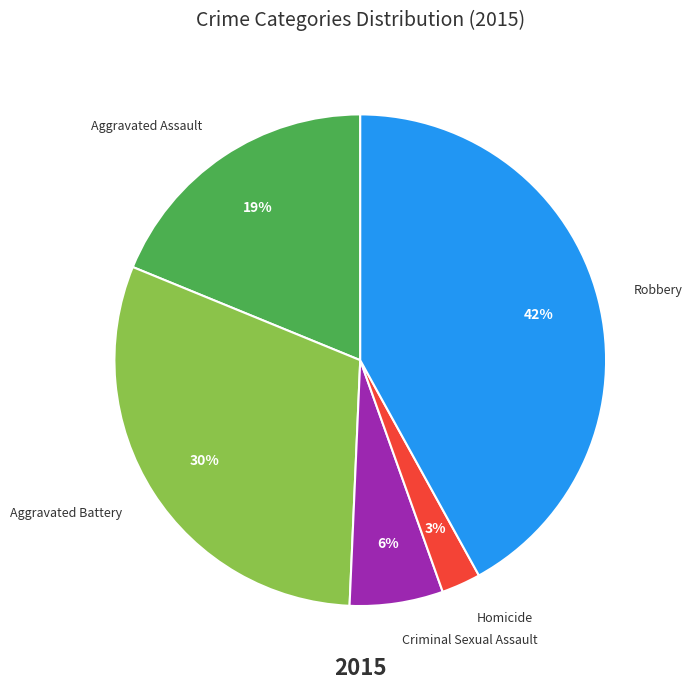

What is the ratio of the value at Robbery to the value at Aggravated Assault?

2.2